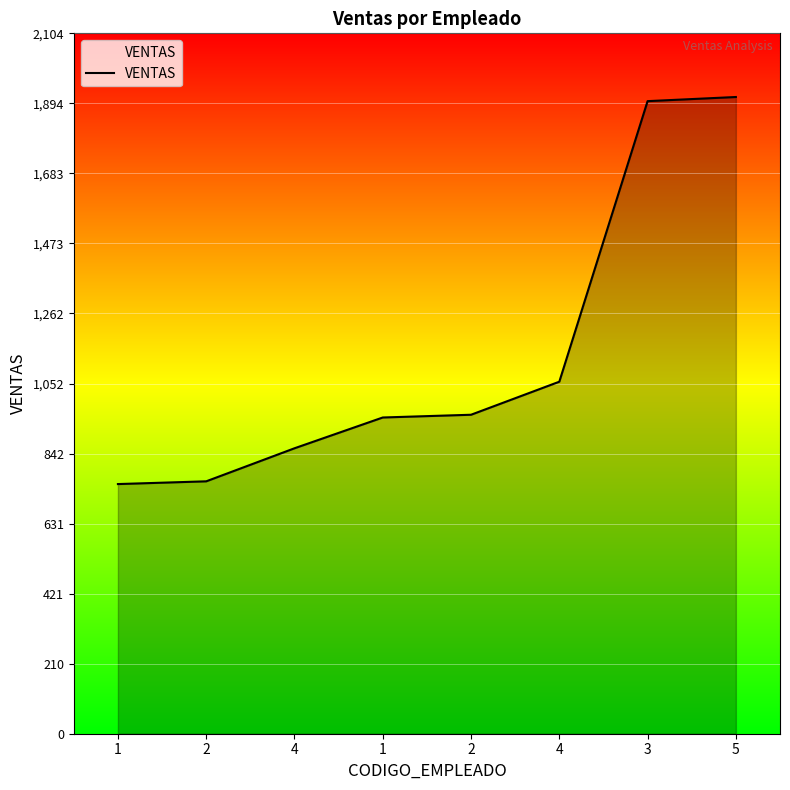

What is the greatest value displayed?

1912.8